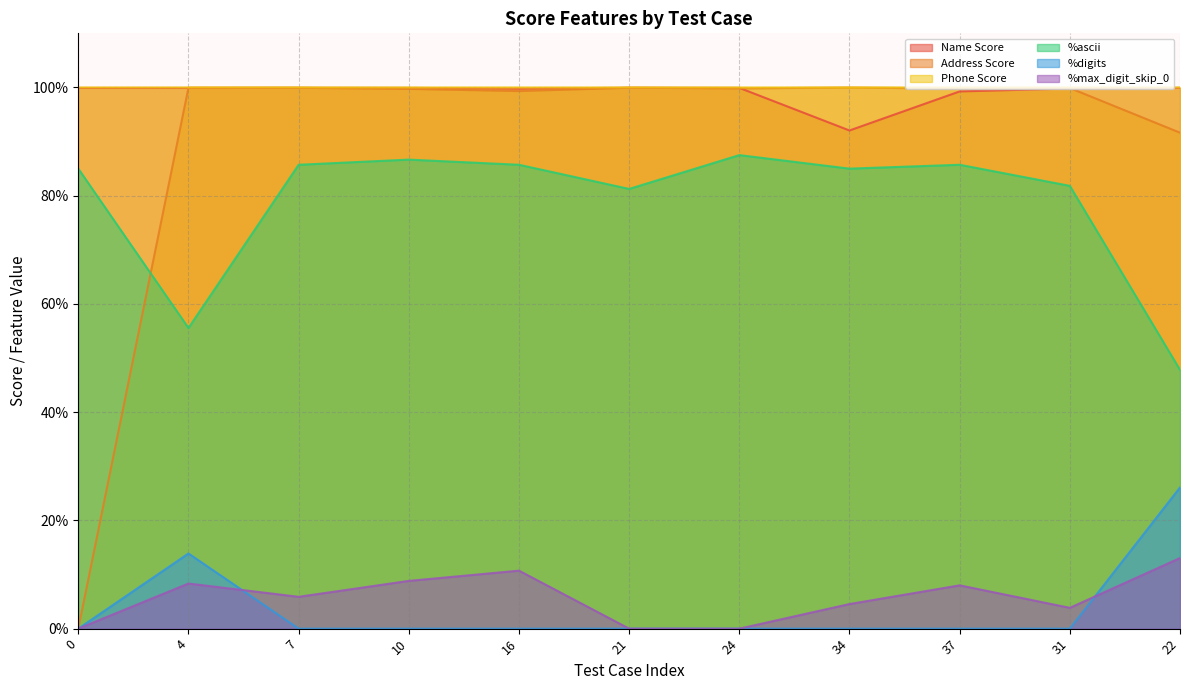

At 24, list the series in order from smallest to largest.

%digits, %max_digit_skip_0, %ascii, Address Score, Name Score, Phone Score